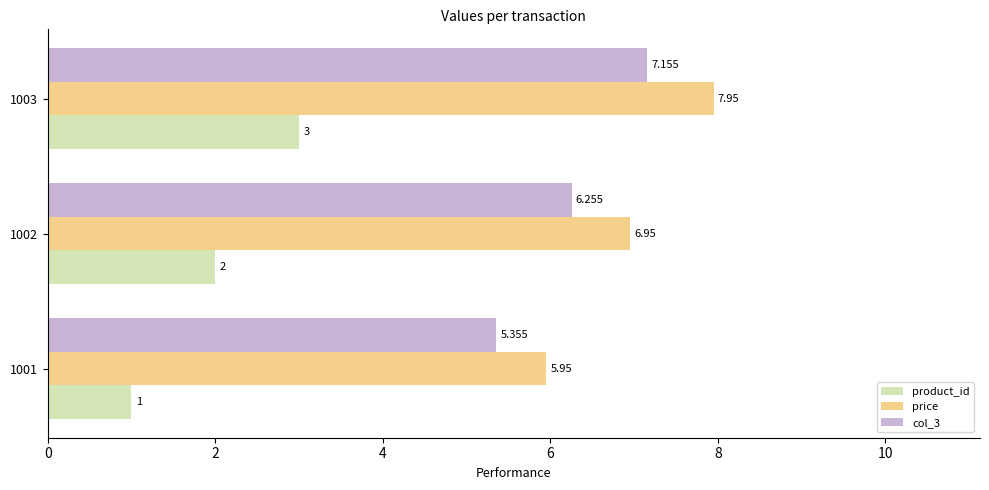

How many series are shown in this chart?

3